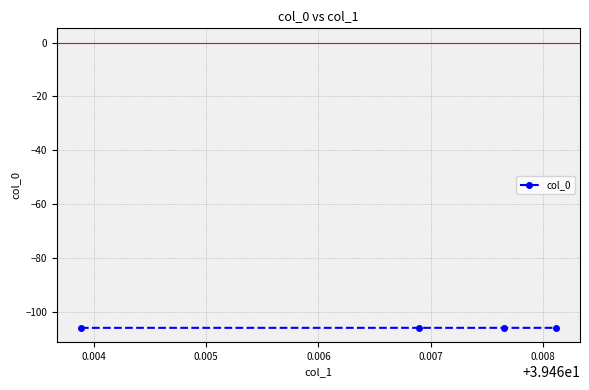

Is this an area chart (filled region under the line)?

No